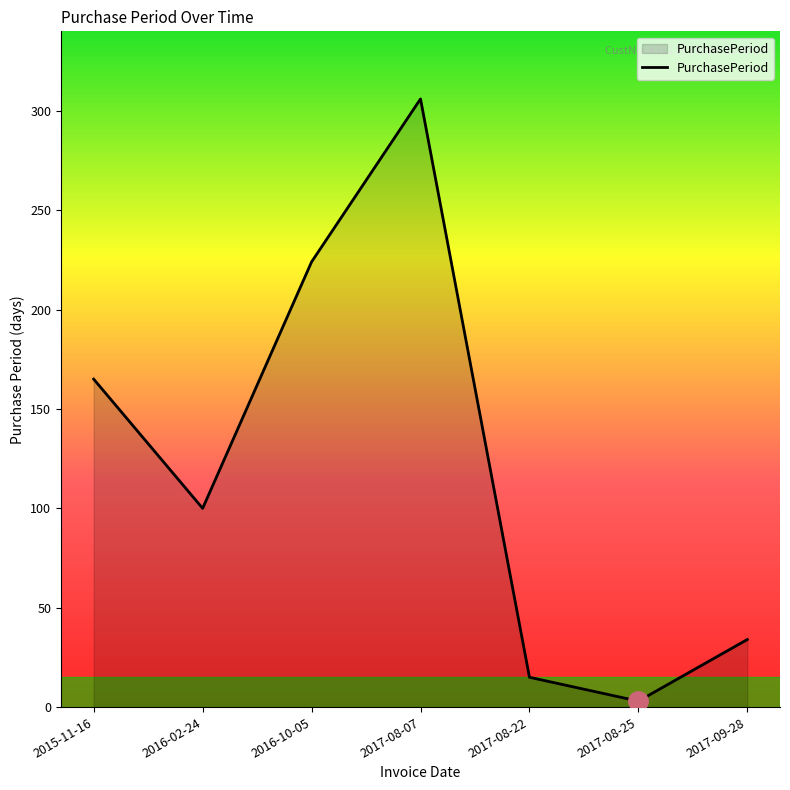

What position from the right is 2015-11-16?

7